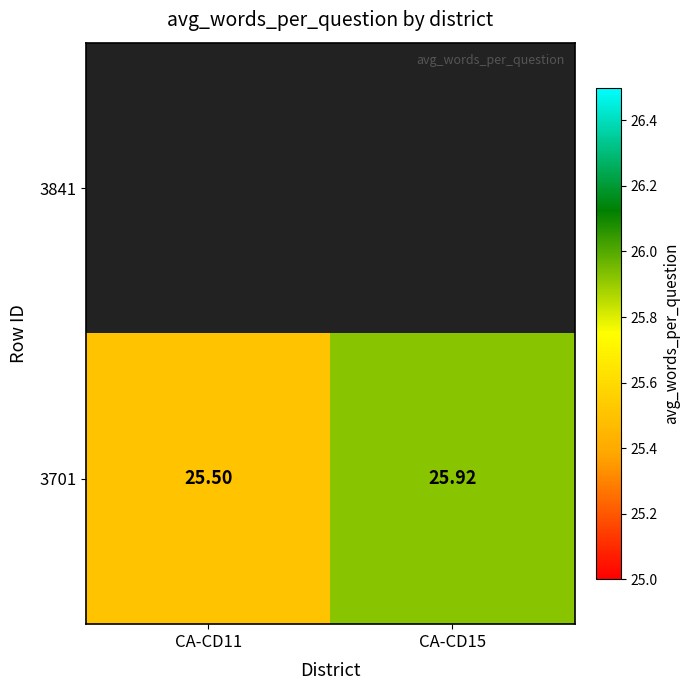

What is the maximum value shown in the chart?

25.9